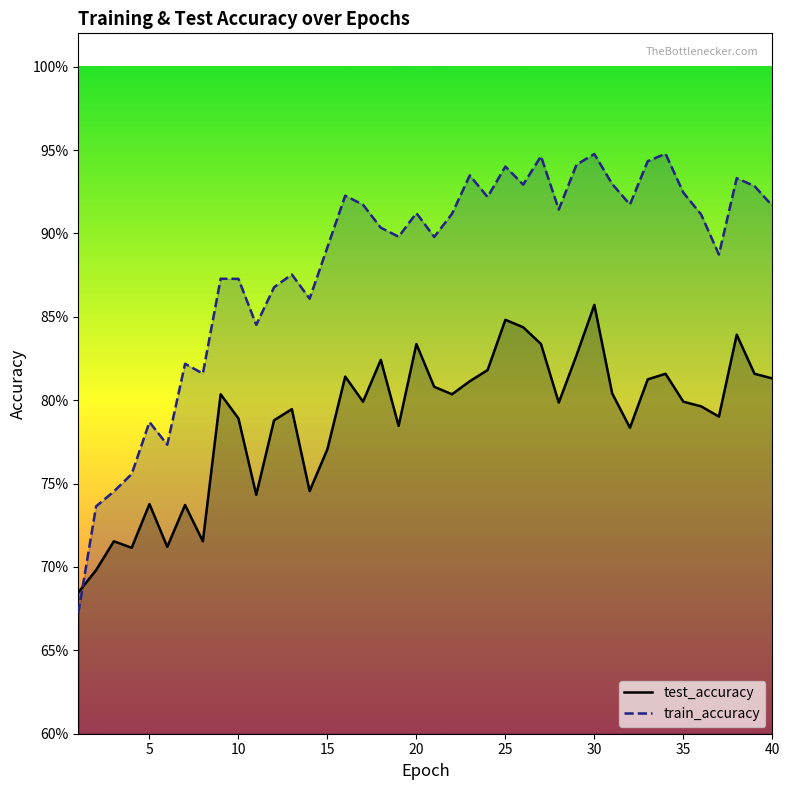

Which series has the largest range (max minus min)?

train_accuracy